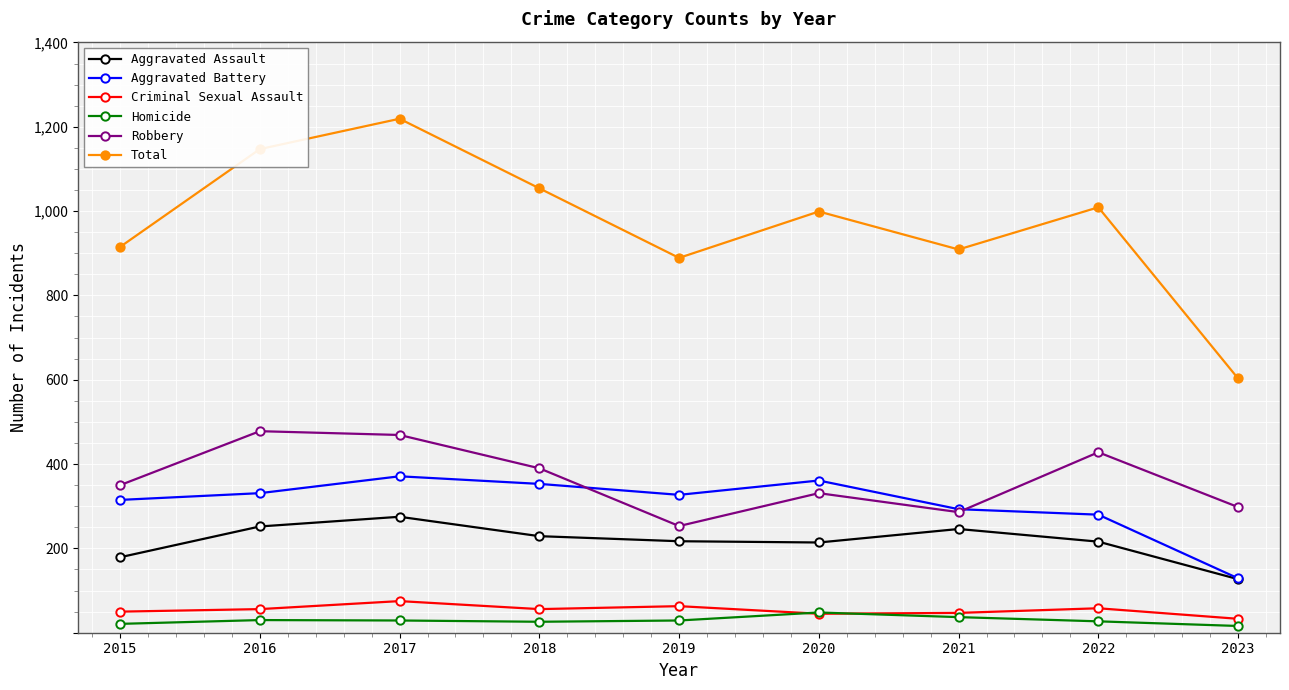

What is the total value across all series at 2021?

1818